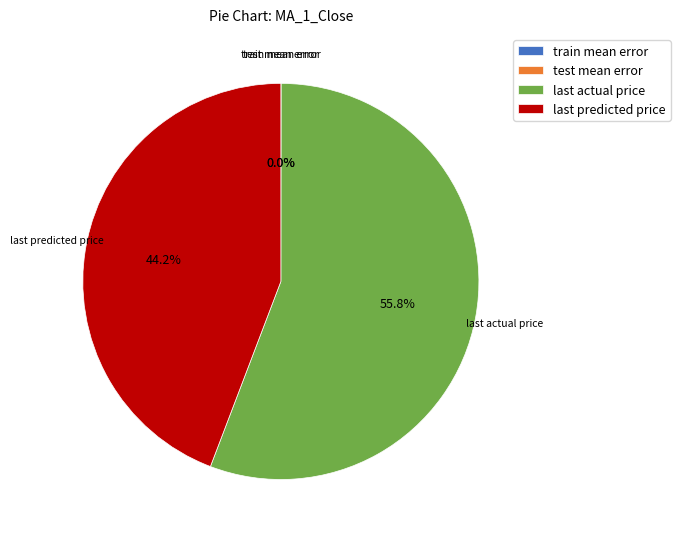

Which category accounts for the majority?

last actual price